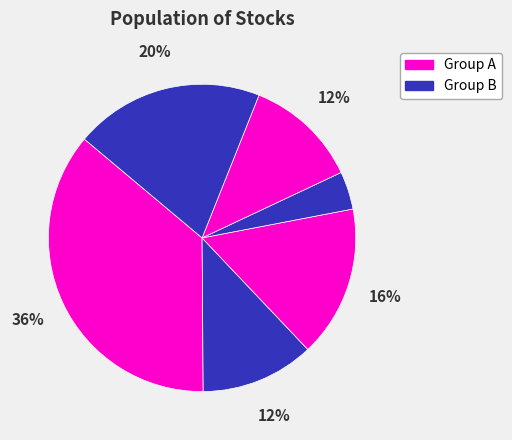

How many slices are in this pie chart?

6